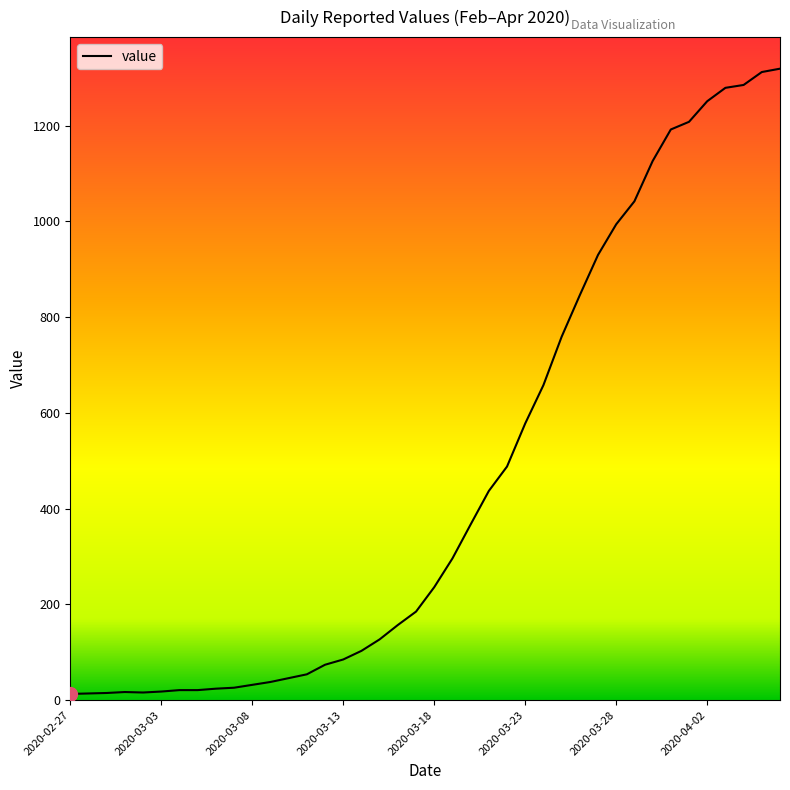

What is the difference between the maximum and minimum values?

1306